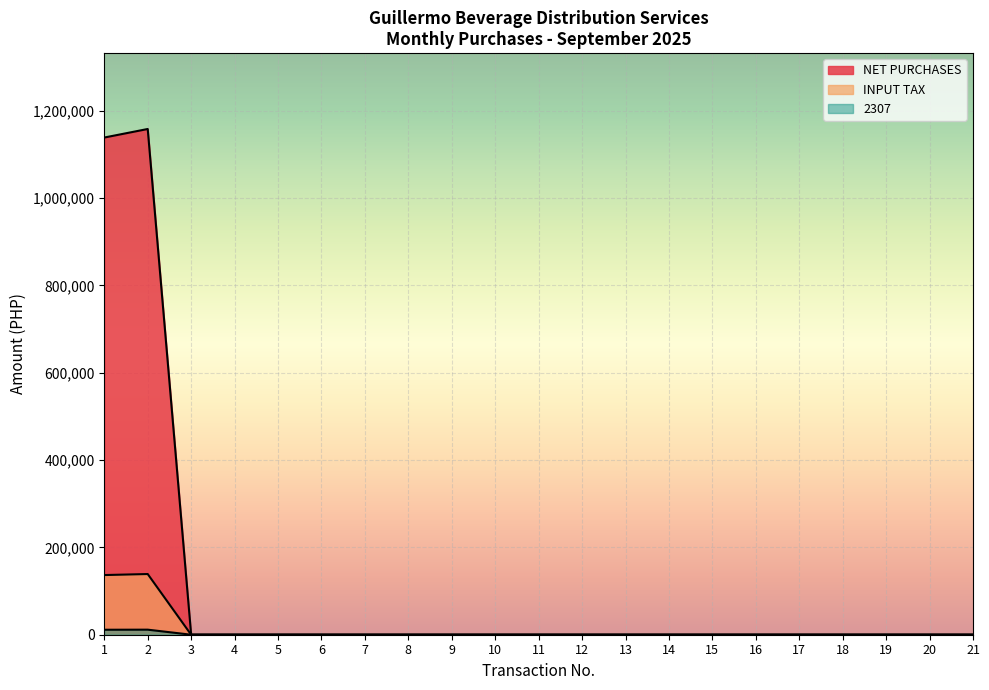

True or false: 2307 and NET PURCHASES cross at least once.

False